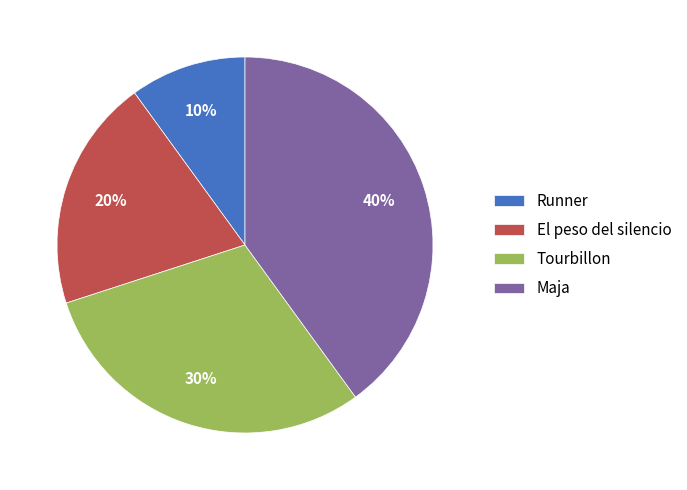

Rank the categories by value from lowest to highest.

Runner, El peso del silencio, Tourbillon, Maja